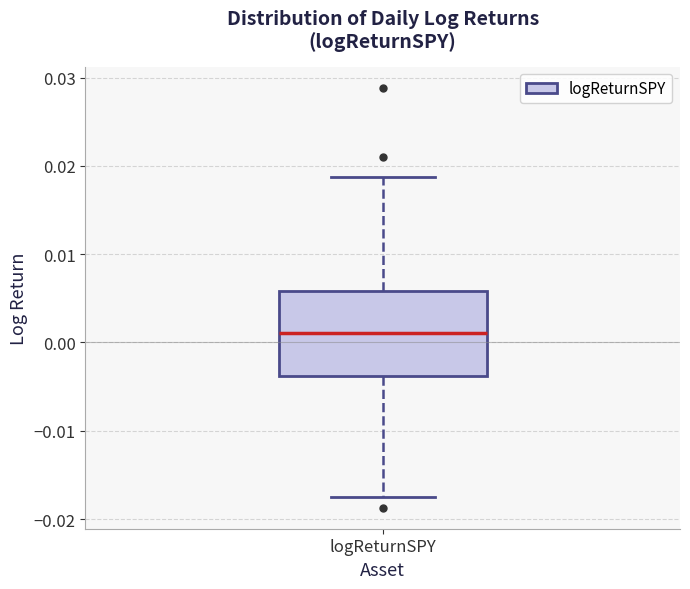

Read this box plot against the y-axis: the position of the median line, the range covered by the box, and the ends of both whiskers. The values are not printed on the chart, so give them approximately, as read against the axis.

median 0.001, box -0.004 to 0.006, whiskers -0.017 to 0.019